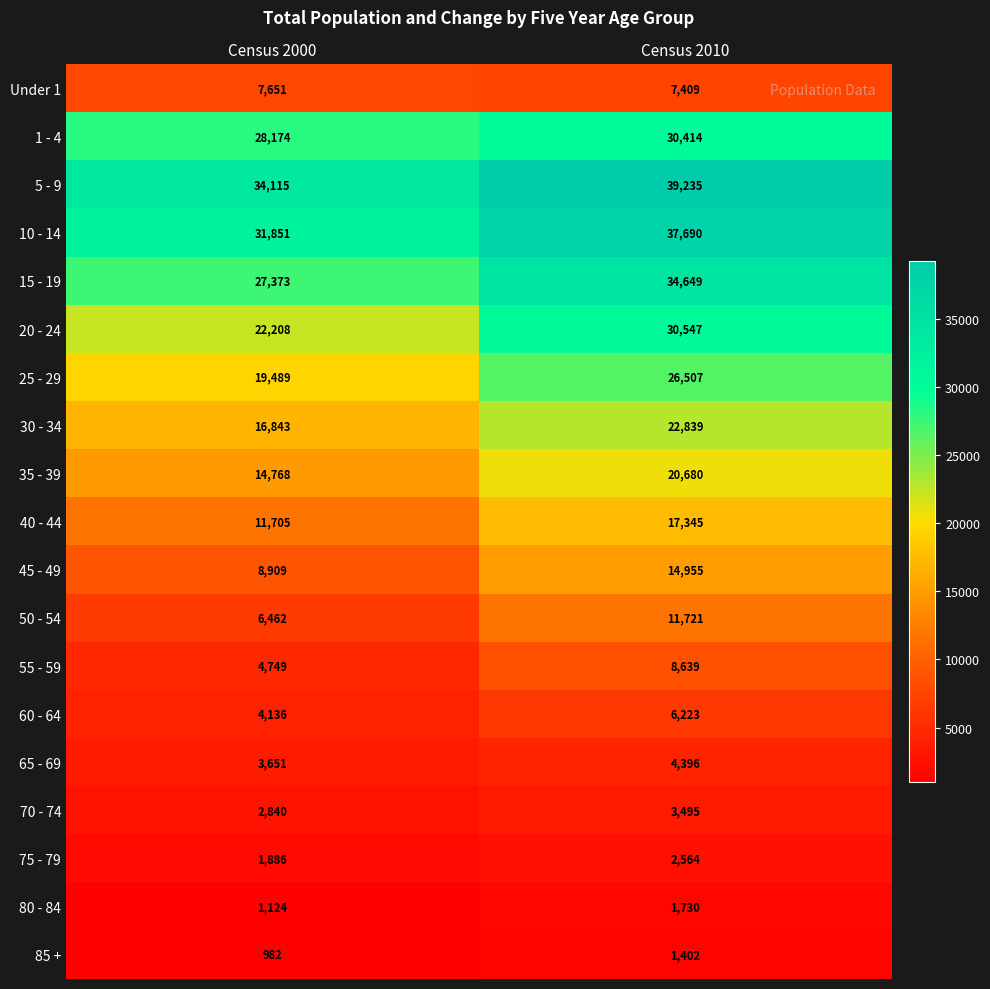

The value of 20 - 24 at Census 2000 is 22208. True or false?

True